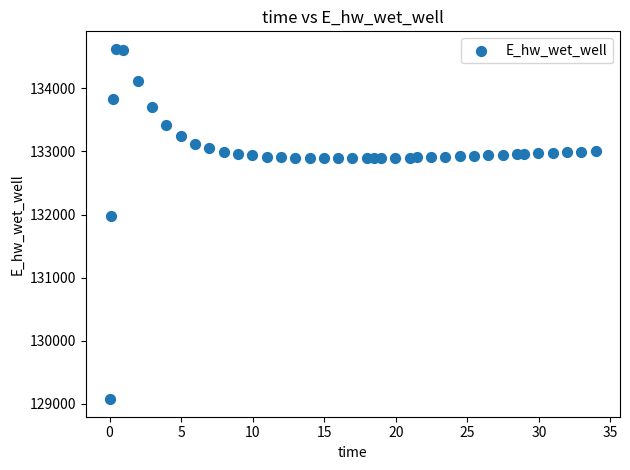

What Y value in the scatter plot is closest to 131849?

131970.0